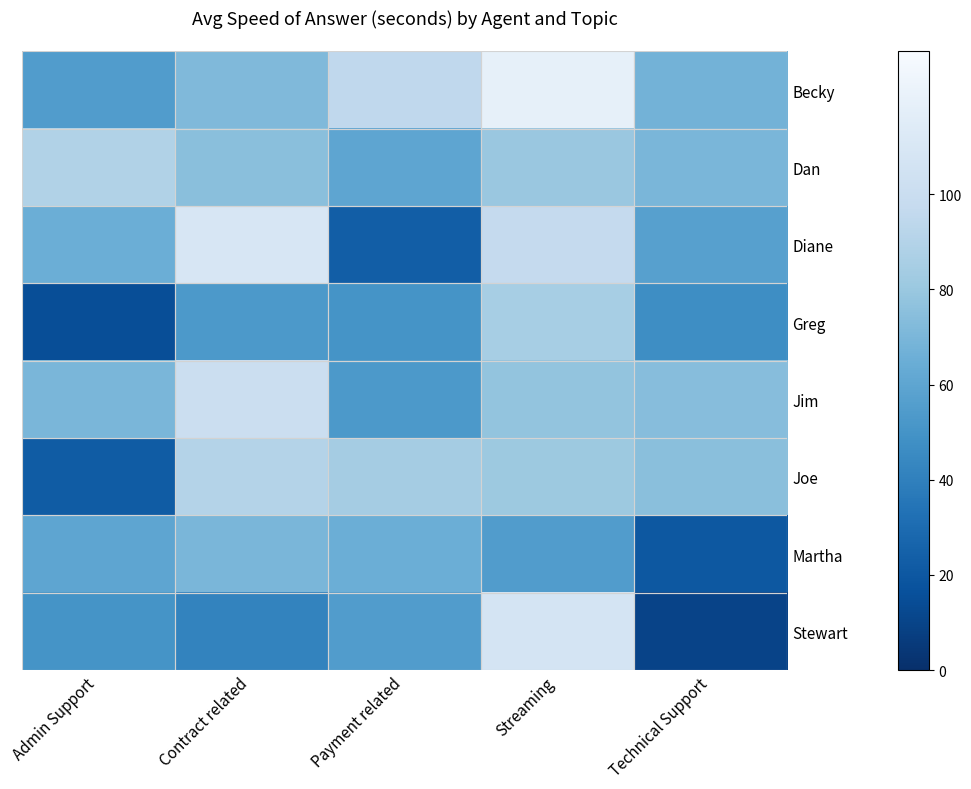

Which series has the largest total across all categories?

Becky